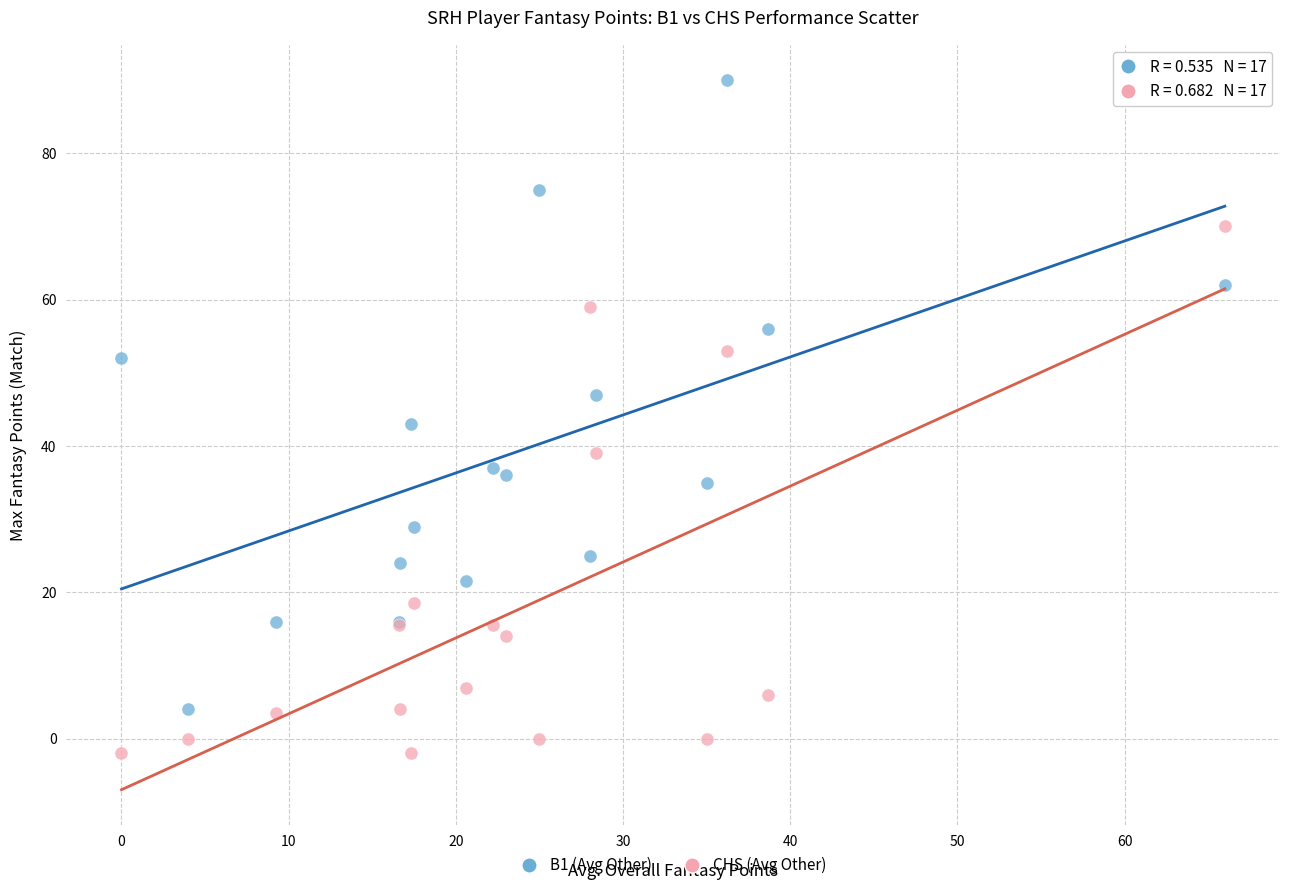

Which series reaches the minimum Y coordinate?

CHS (Avg Other)